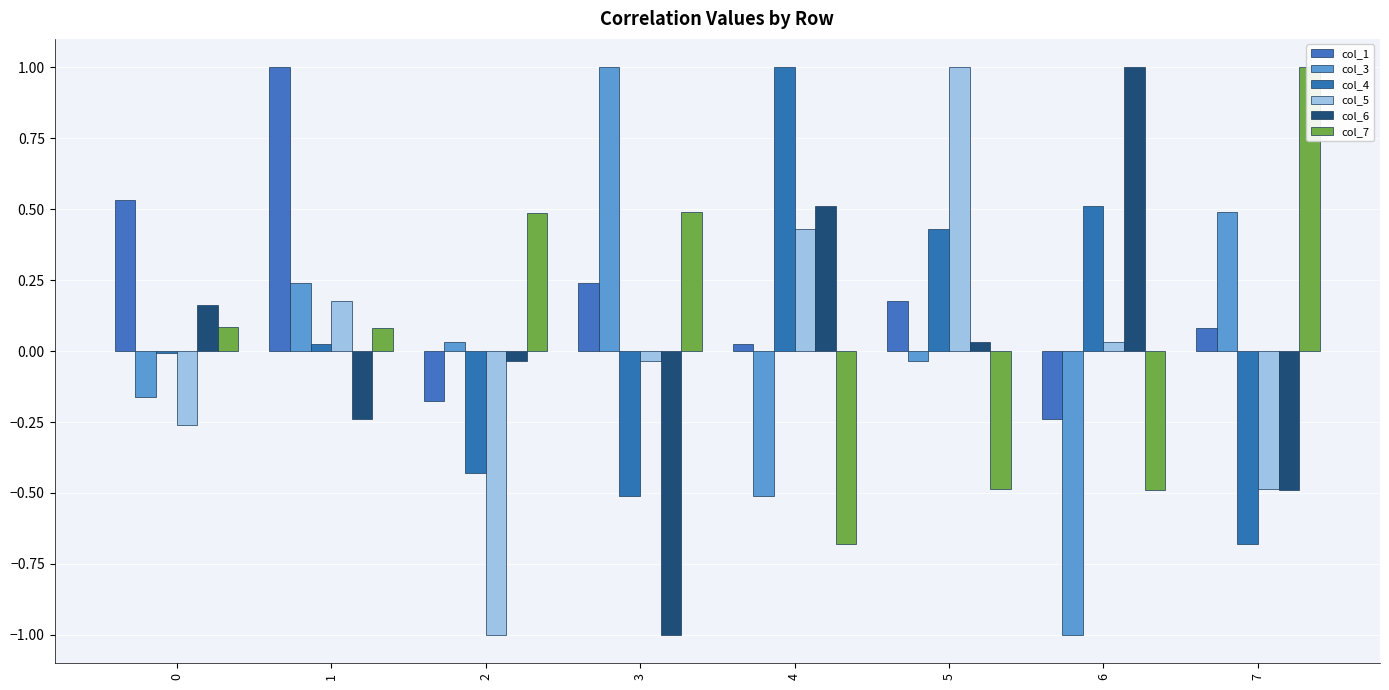

Reading right to left, extract all data points from this chart.

col_1: 0.1	-0.2	0.2	0.0	0.2	-0.2	1.0	0.5
col_3: 0.5	-1.0	-0.0	-0.5	1.0	0.0	0.2	-0.2
col_4: -0.7	0.5	0.4	1.0	-0.5	-0.4	0.0	-0.0
col_5: -0.5	0.0	1.0	0.4	-0.0	-1.0	0.2	-0.3
col_6: -0.5	1.0	0.0	0.5	-1.0	-0.0	-0.2	0.2
col_7: 1.0	-0.5	-0.5	-0.7	0.5	0.5	0.1	0.1